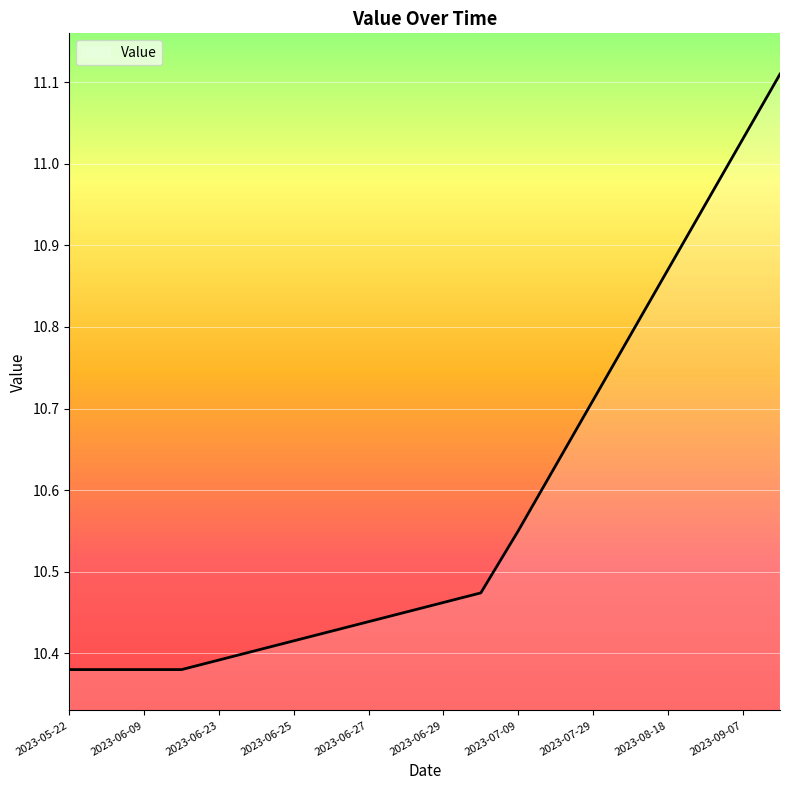

What is the difference between the maximum and minimum values?

0.7